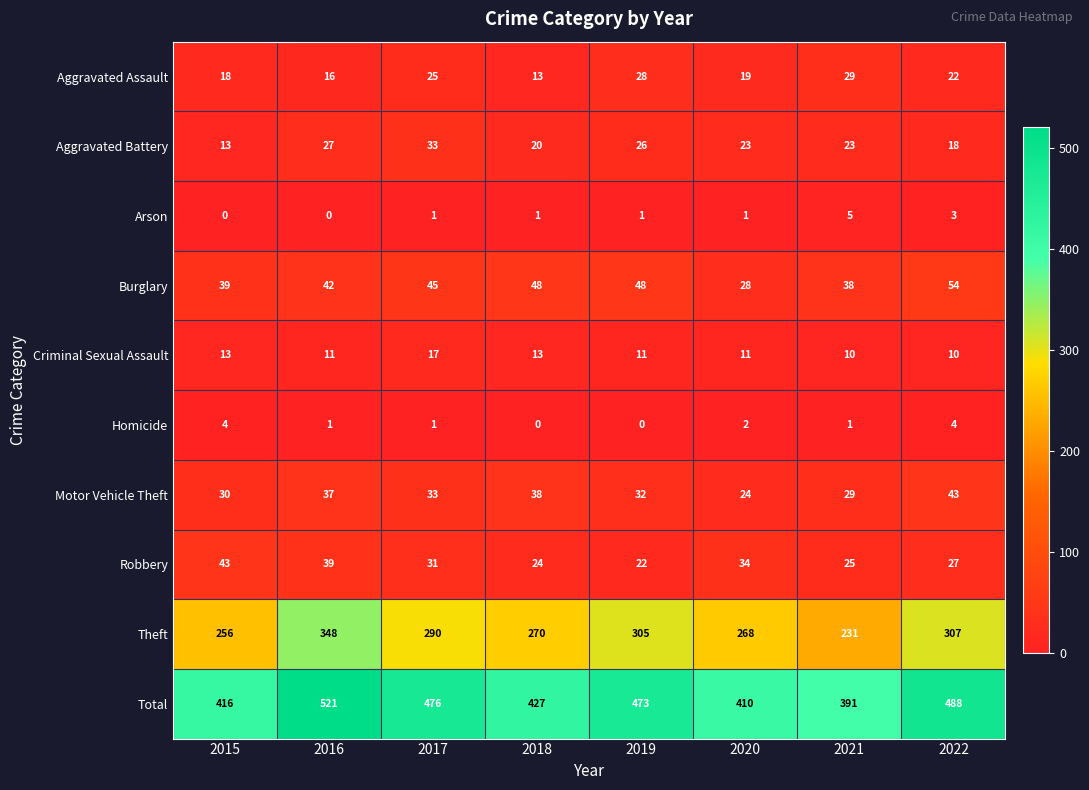

The Arson series shows 9 at 2021. True or false?

False